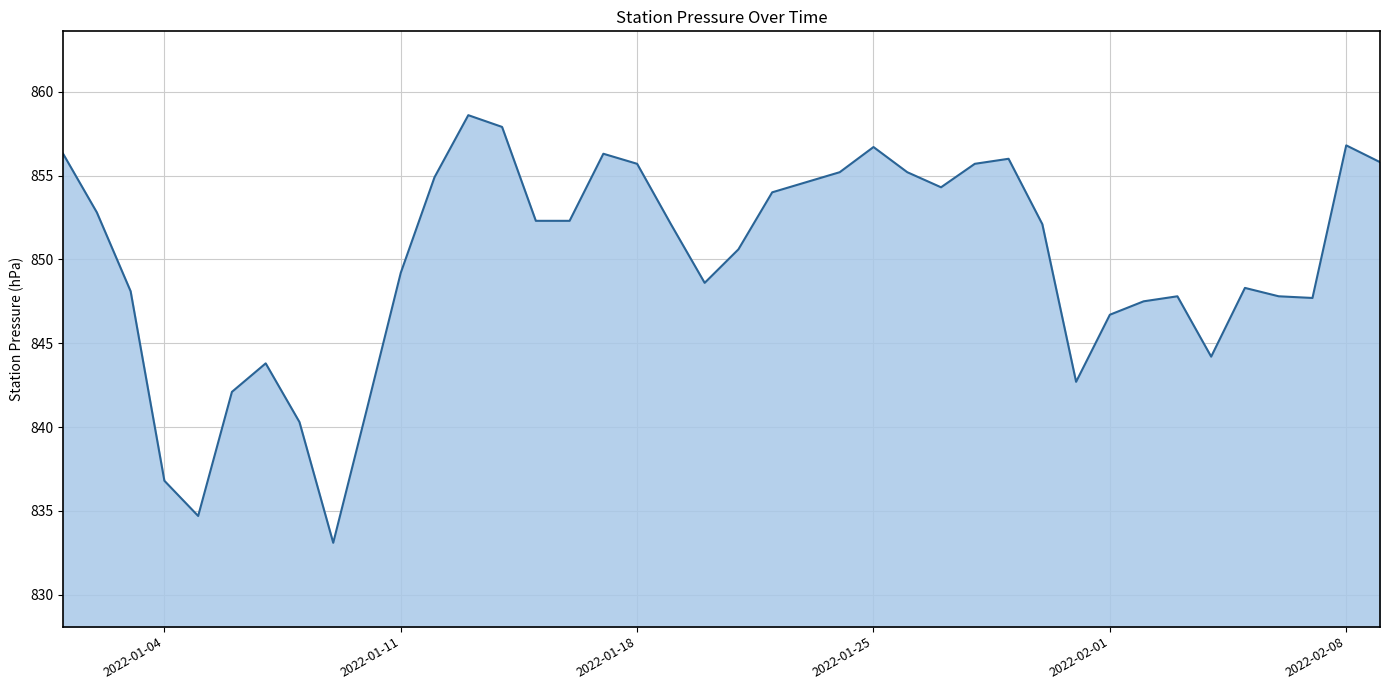

What is the greatest value displayed?

858.6